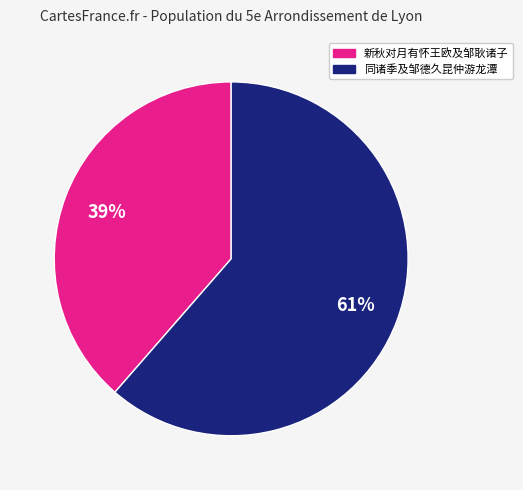

To the nearest percent, what portion does 新秋对月有怀王欧及邹耿诸子 represent?

39%